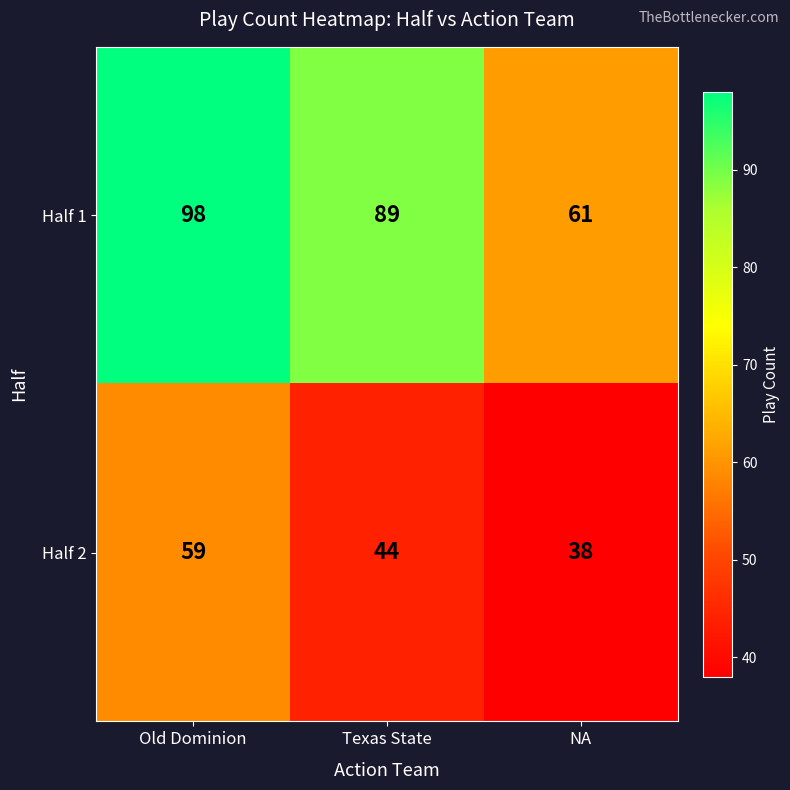

What is the minimum value for Half 2?

38